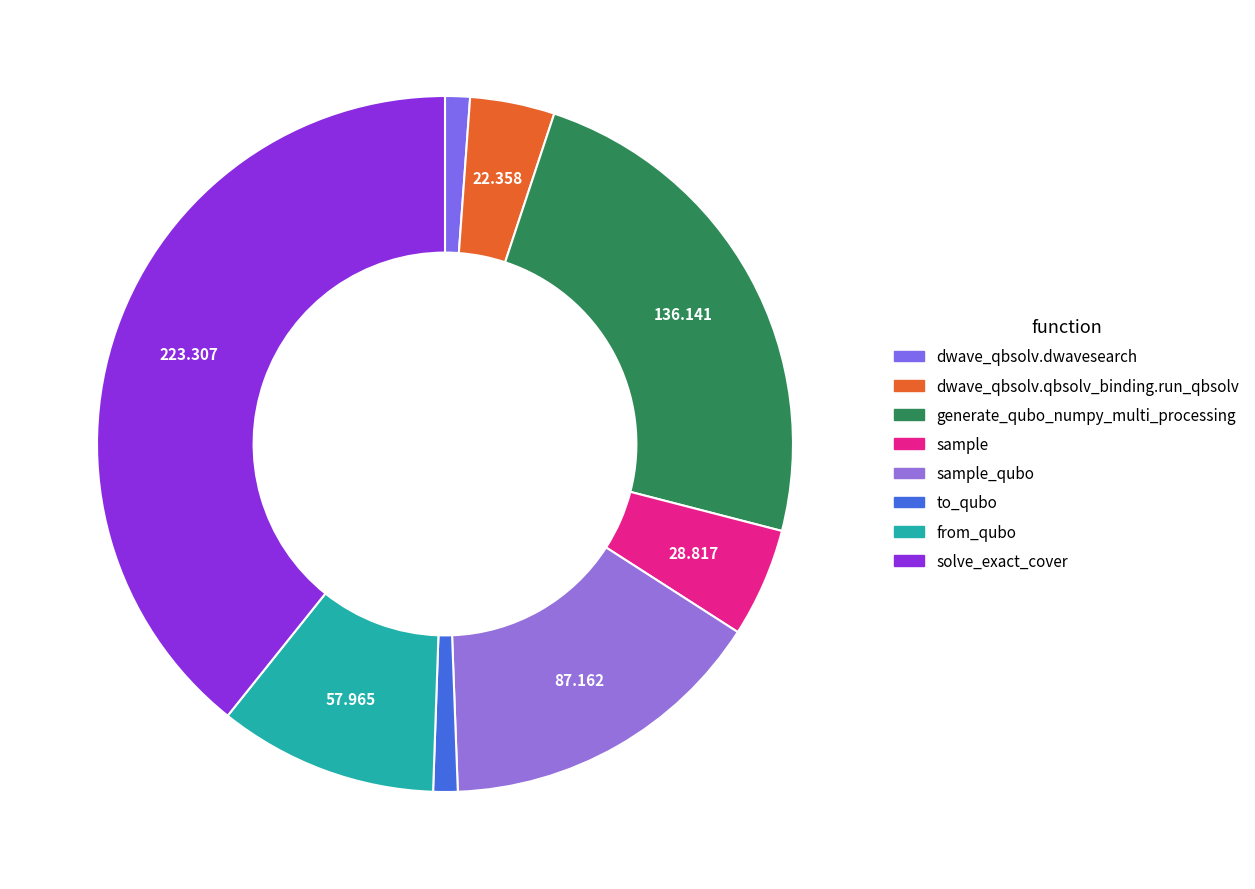

Rank the categories by value from lowest to highest.

to_qubo, dwave_qbsolv.dwavesearch, dwave_qbsolv.qbsolv_binding.run_qbsolv, sample, from_qubo, sample_qubo, generate_qubo_numpy_multi_processing, solve_exact_cover